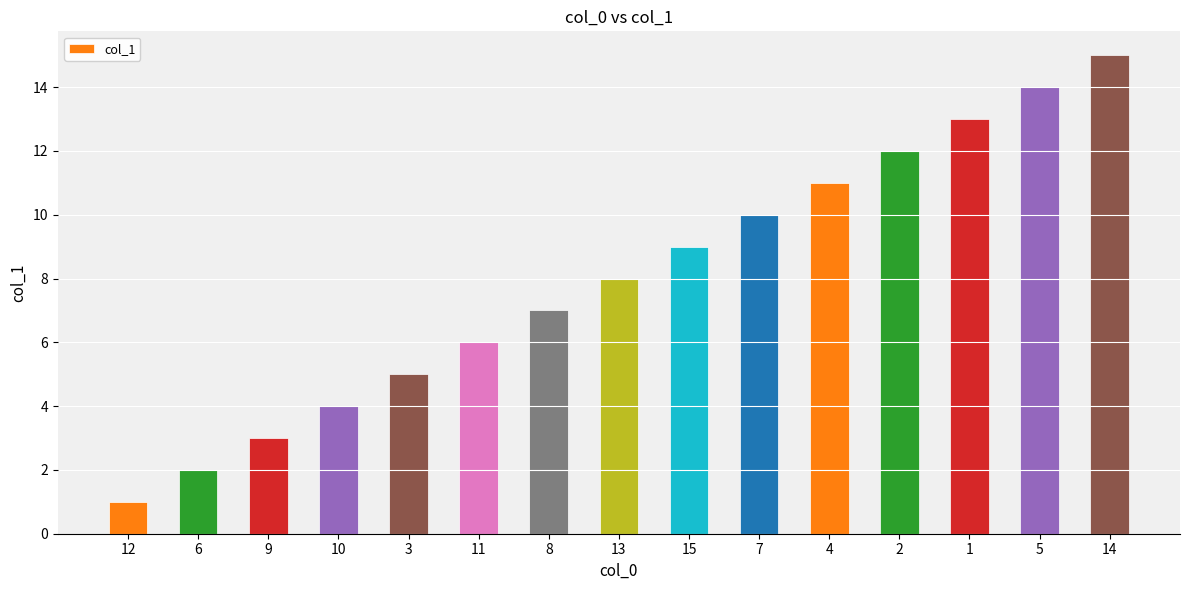

Does the chart contain any negative values?

No